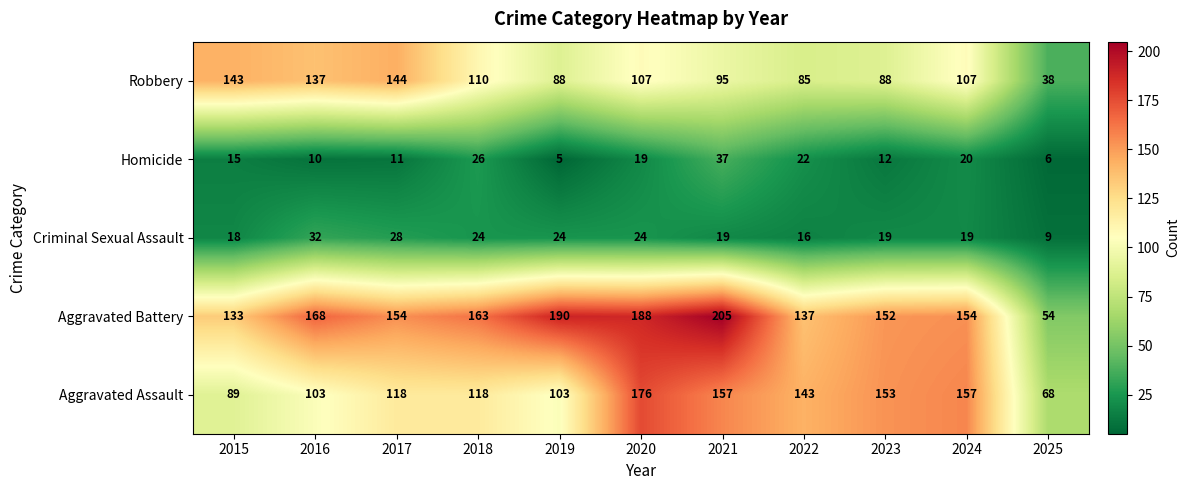

What is the total value across all series at 2020?

514